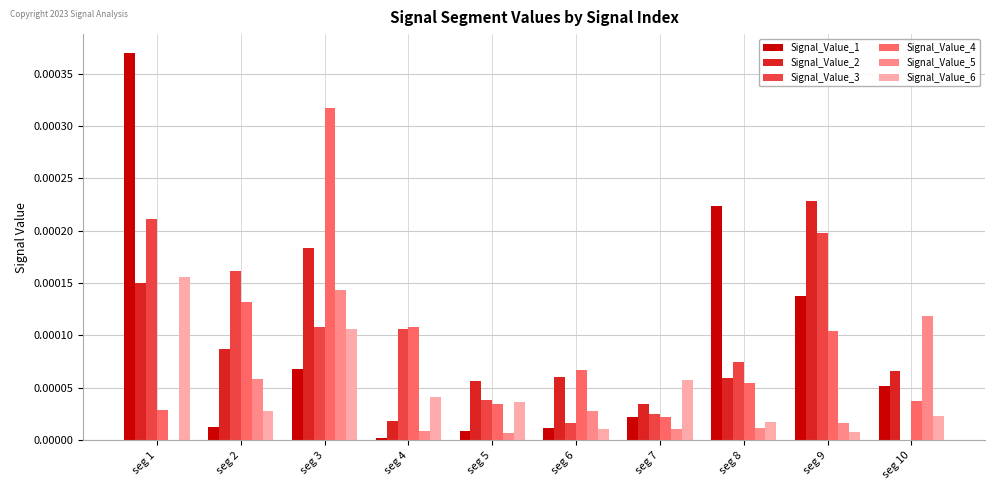

At which label does Signal_Value_3 reach its peak?

seg 1